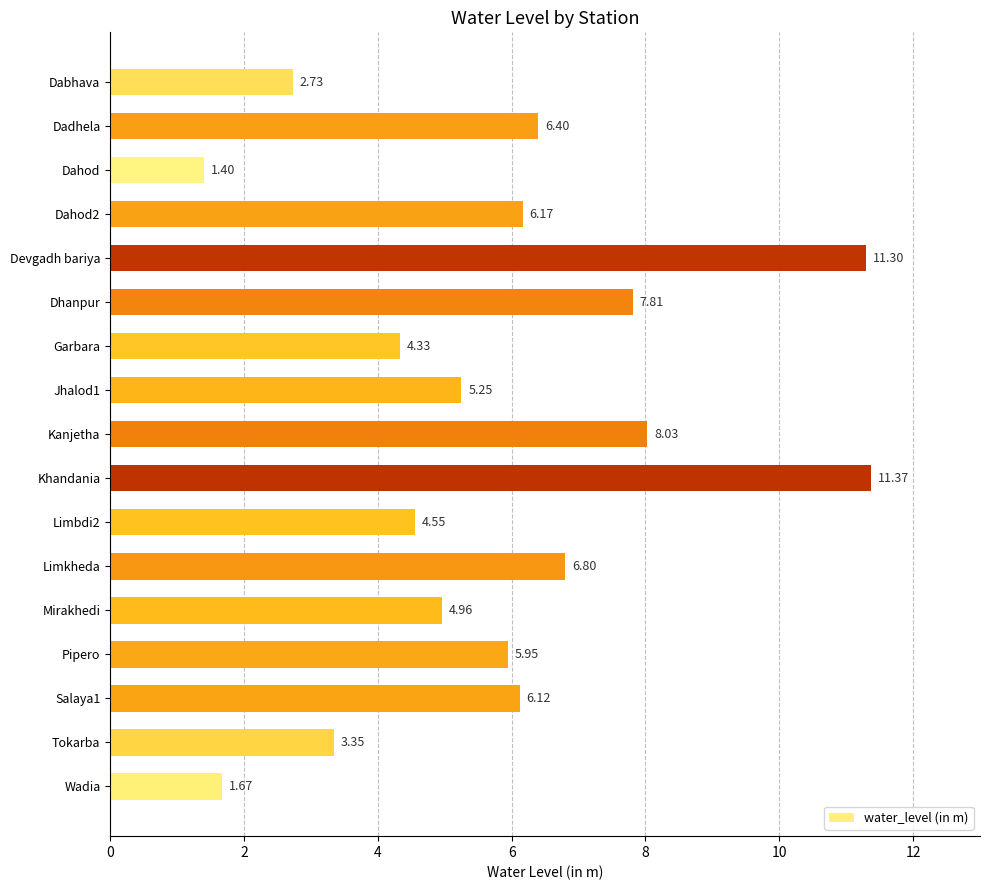

At which label is the value closest to 6?

Pipero